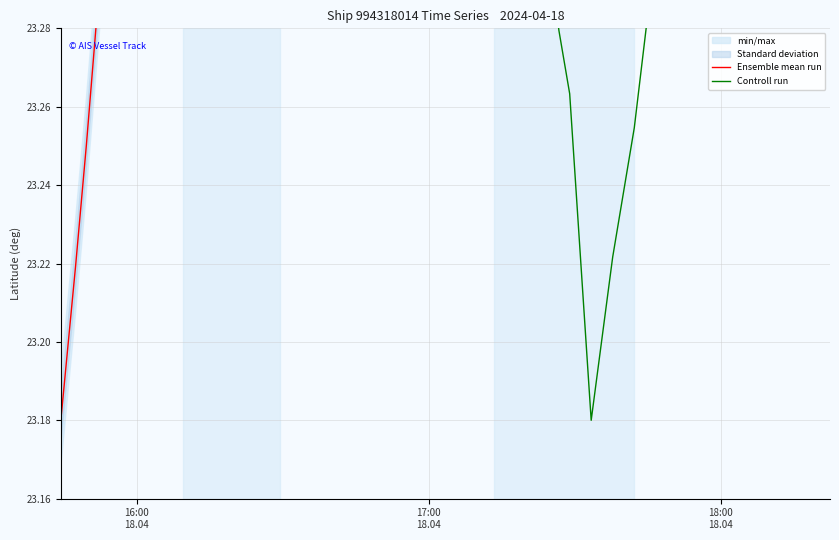

What is the maximum value for Controll run?

26.5